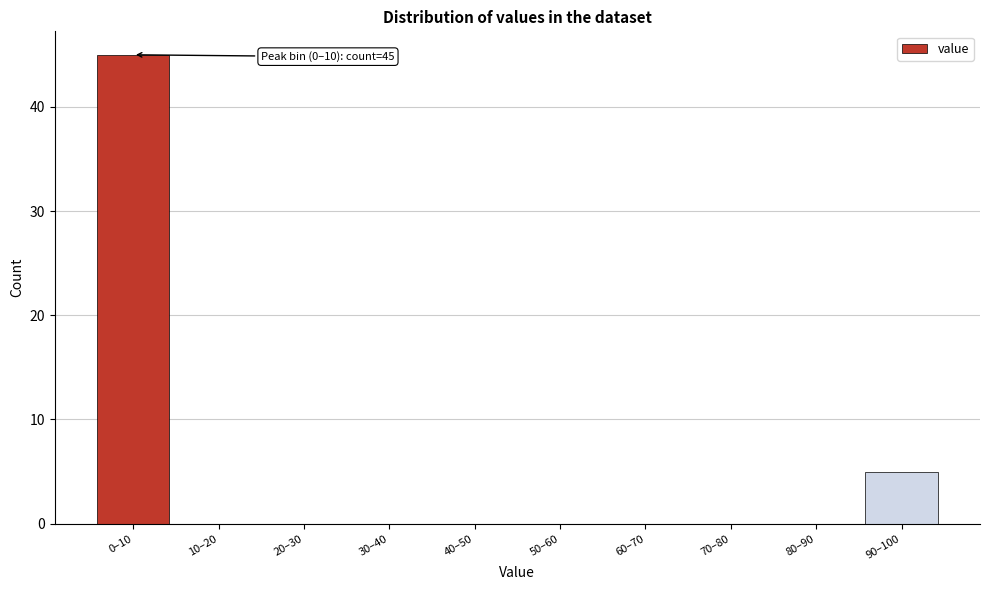

Reading right to left, extract all data points from this chart.

90–100=5	80–90=0	70–80=0	60–70=0	50–60=0	40–50=0	30–40=0	20–30=0	10–20=0	0–10=45